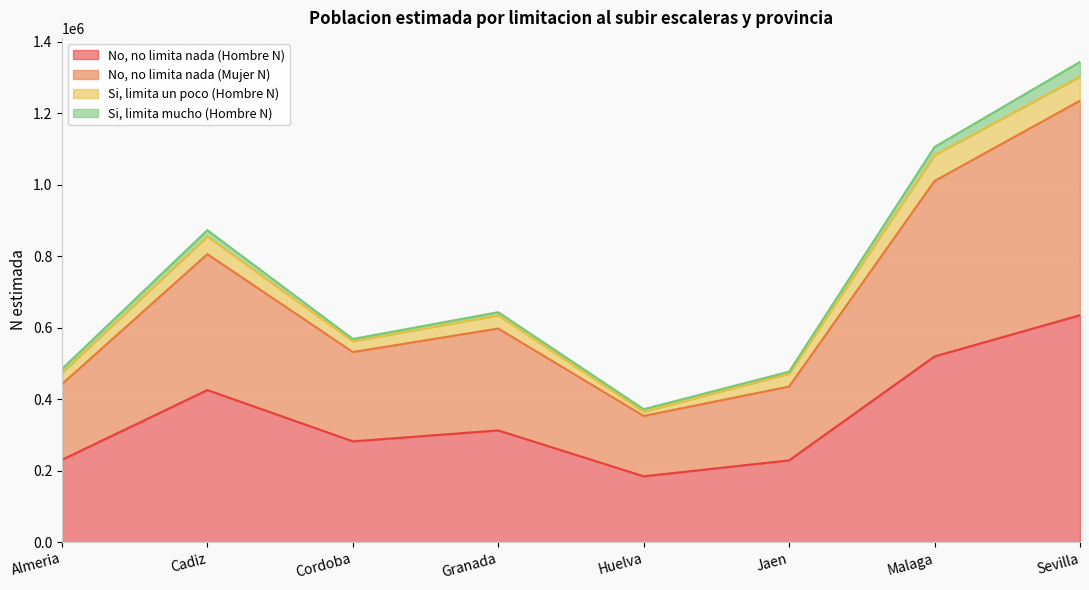

At which category is the sum across all series the highest?

Sevilla